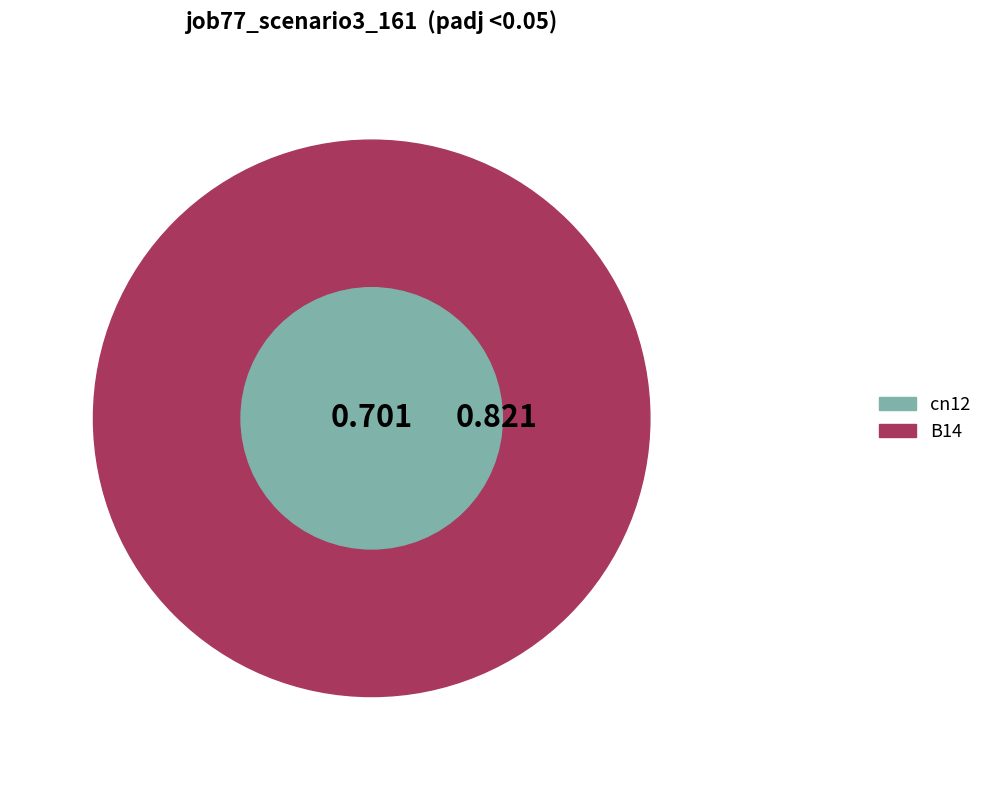

Is it true that B11 is 18% of the pie?

False